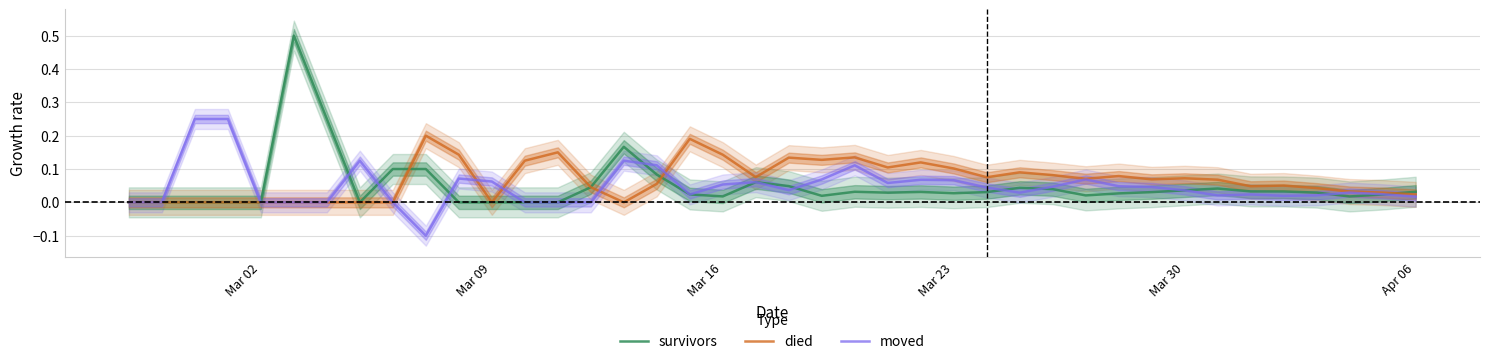

In survivors, how many points are higher than both neighbors (excluding endpoints)?

7